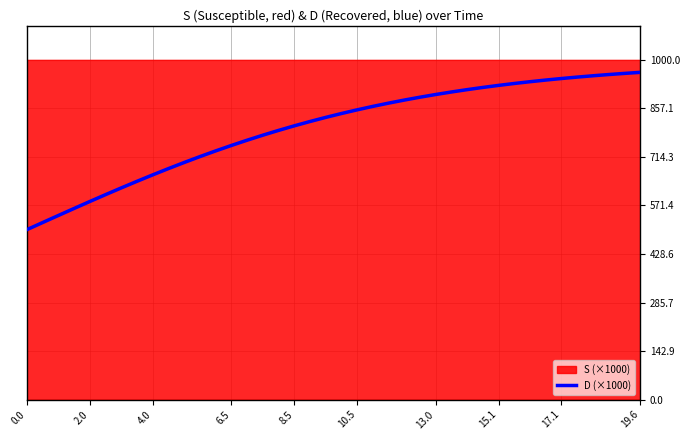

What is the highest value of the D (×1000) series?

963.0